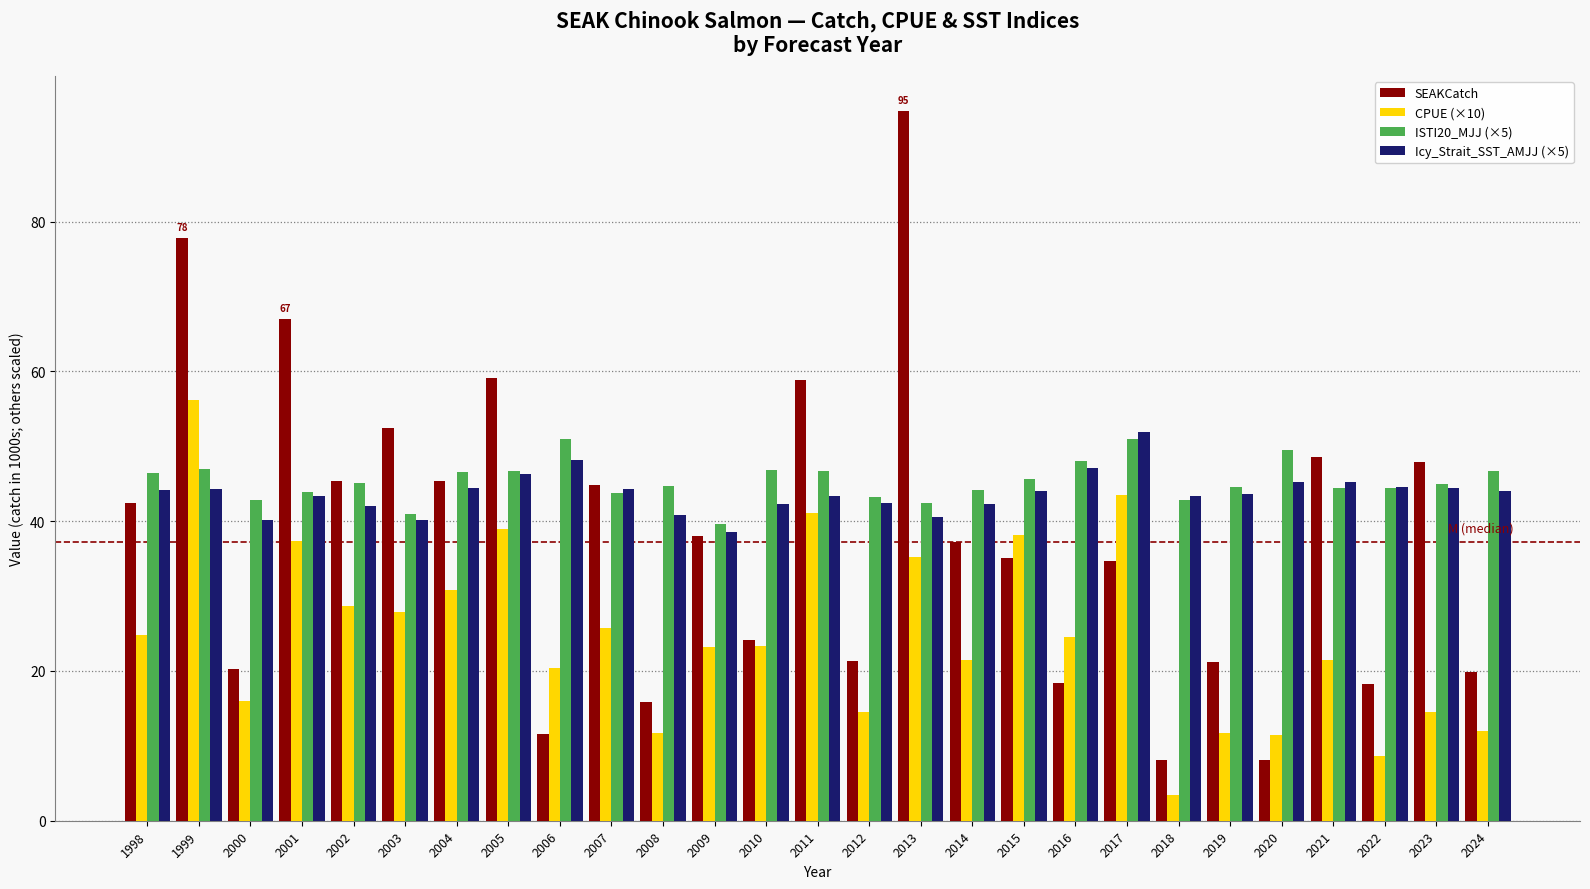

What is the sum of all ISTI20_MJJ (×5) values?

1223.8